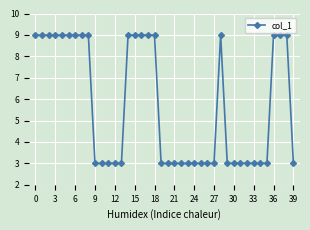

What is the value of the 22nd point from the left?

3.0